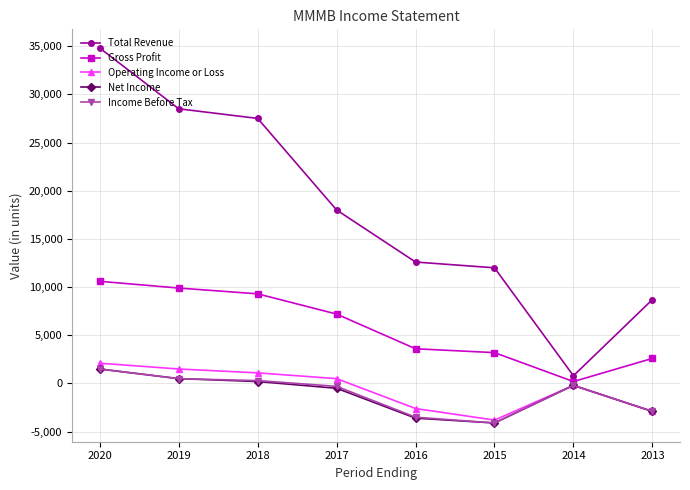

Does the chart display data point markers on the line(s)?

Yes